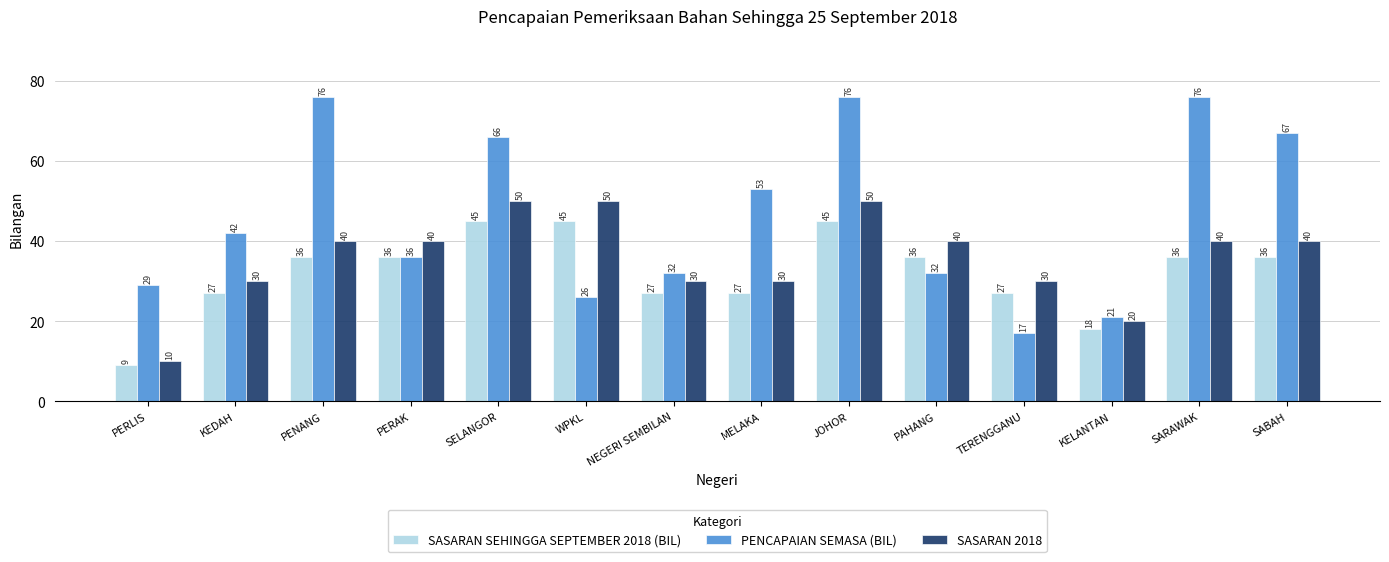

Which series has the largest range (max minus min)?

PENCAPAIAN SEMASA (BIL)